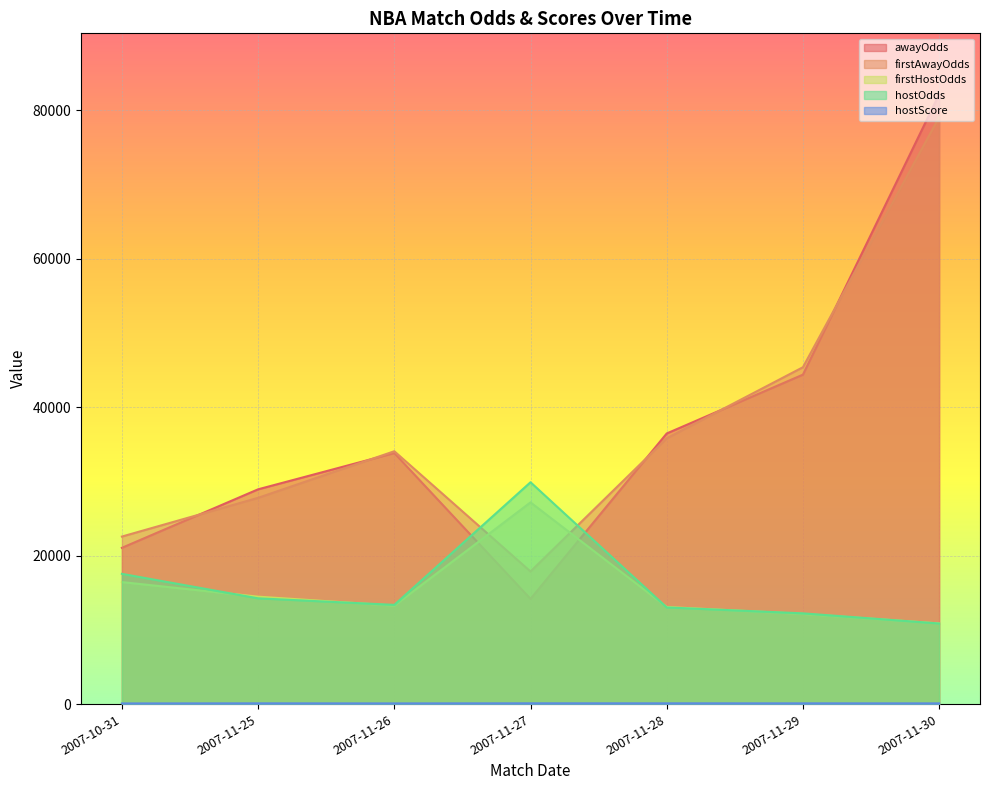

Where is the first local minimum for hostScore?

2007-11-26